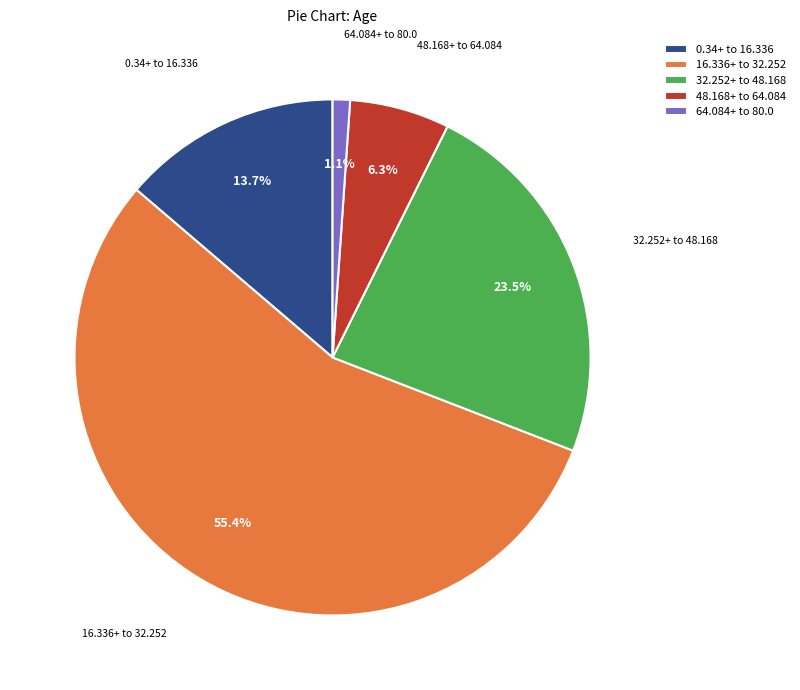

How many slices are in this pie chart?

5